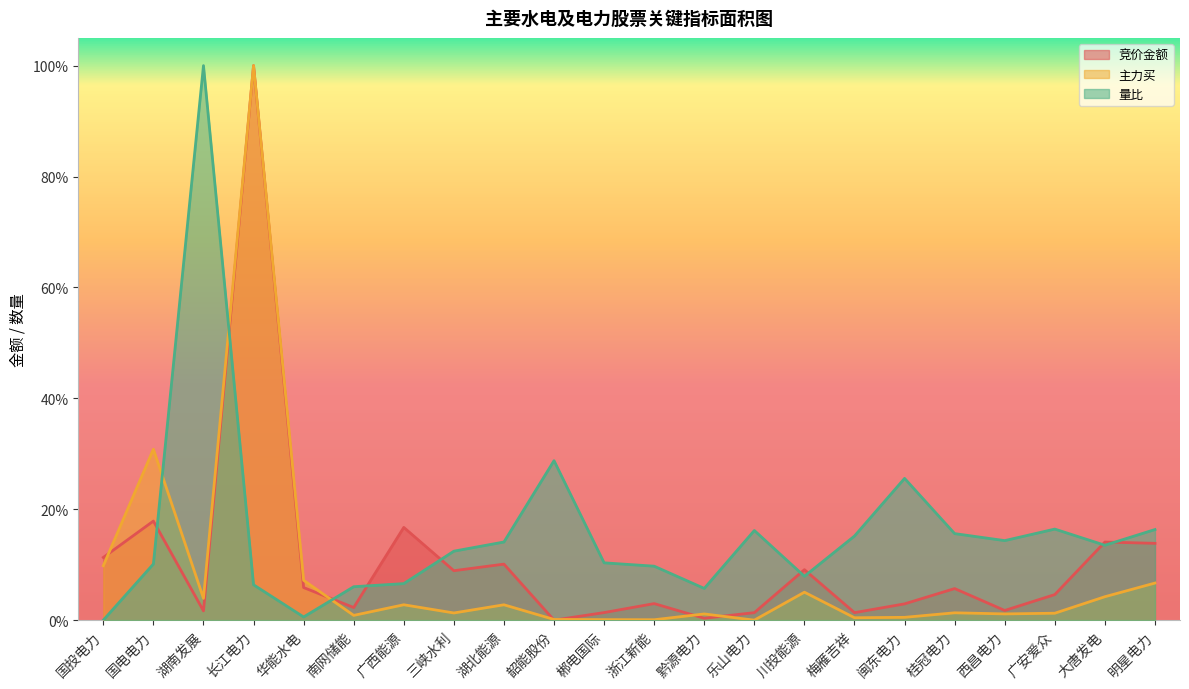

Count the number of categories in the chart.

22